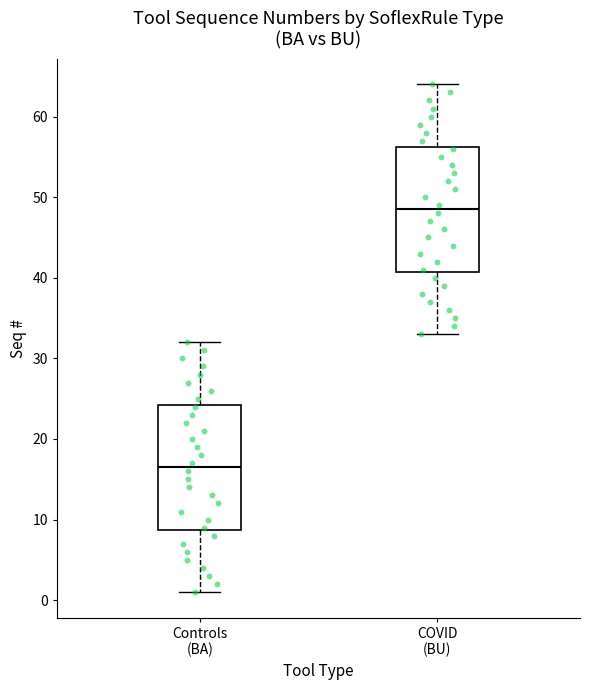

Reading left to right, read every box against the y-axis: the position of its median line, the range the box covers, and the ends of its whiskers. The values are not printed on the chart, so give them approximately, as read against the axis.

Controls (BA): median 17, box 9 to 24, whiskers 1 to 32
COVID (BU): median 49, box 41 to 56, whiskers 33 to 64